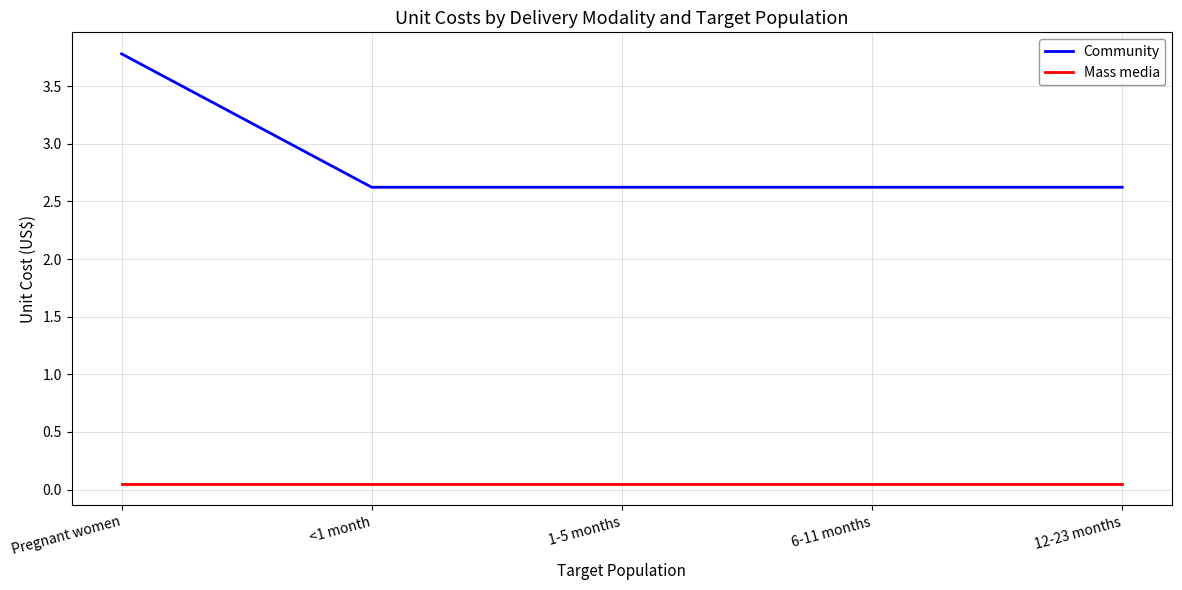

Rank the series by their maximum value, from highest to lowest.

Community, Mass media